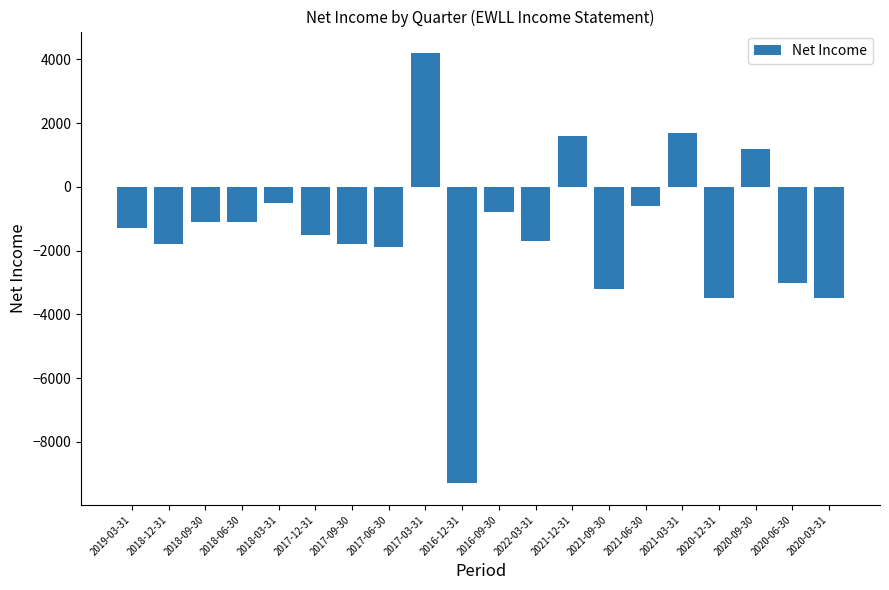

Count the number of values greater than -1300.

9